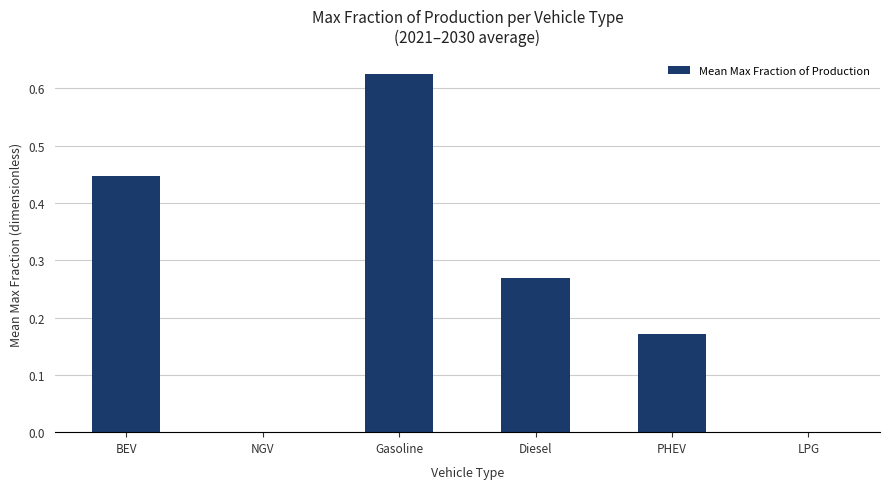

Which label corresponds to the largest value in the chart?

Gasoline